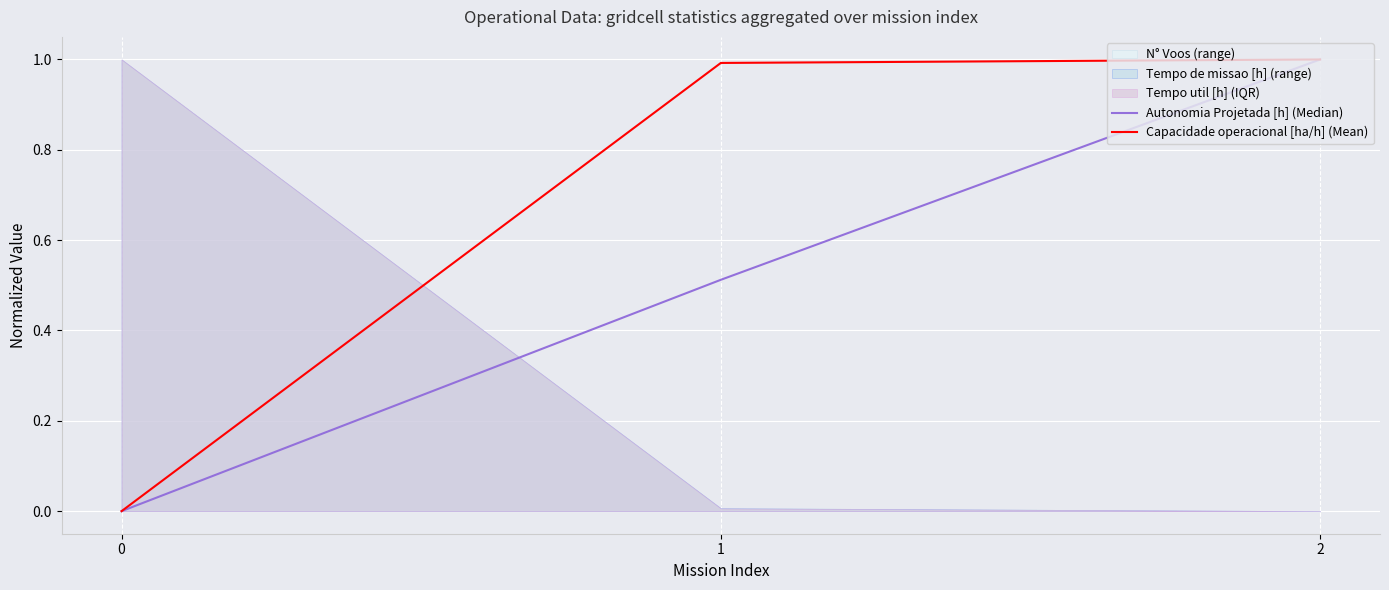

What is the value of the Capacidade operacional [ha/h] (Mean) point at the 2nd from the left?

1.0